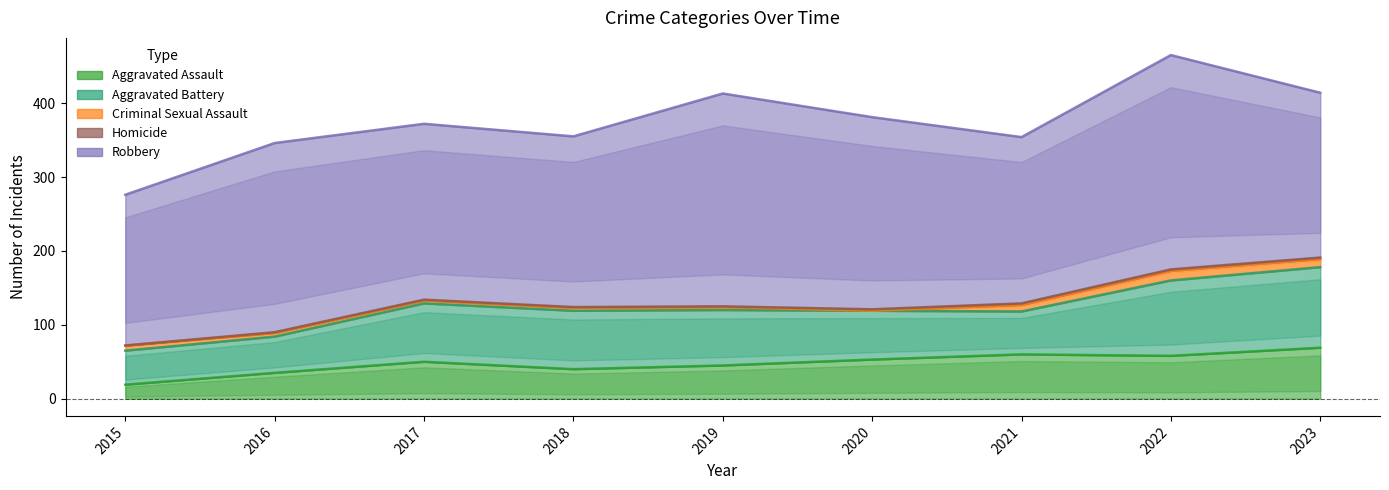

Count the number of data series in this chart.

5